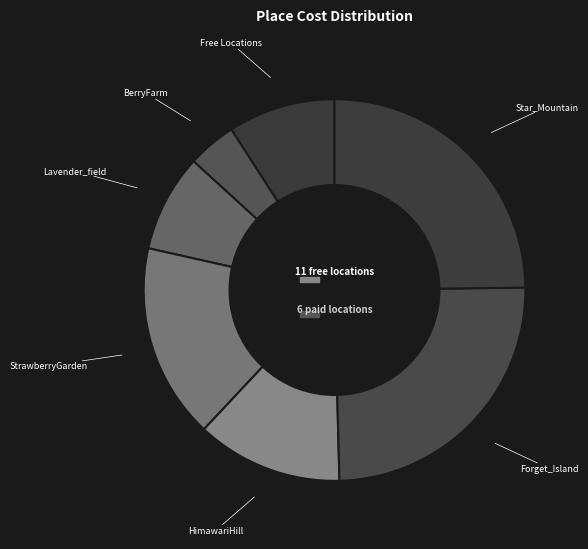

What percentage do CatGrave and HimawariHill together represent?

13.6%